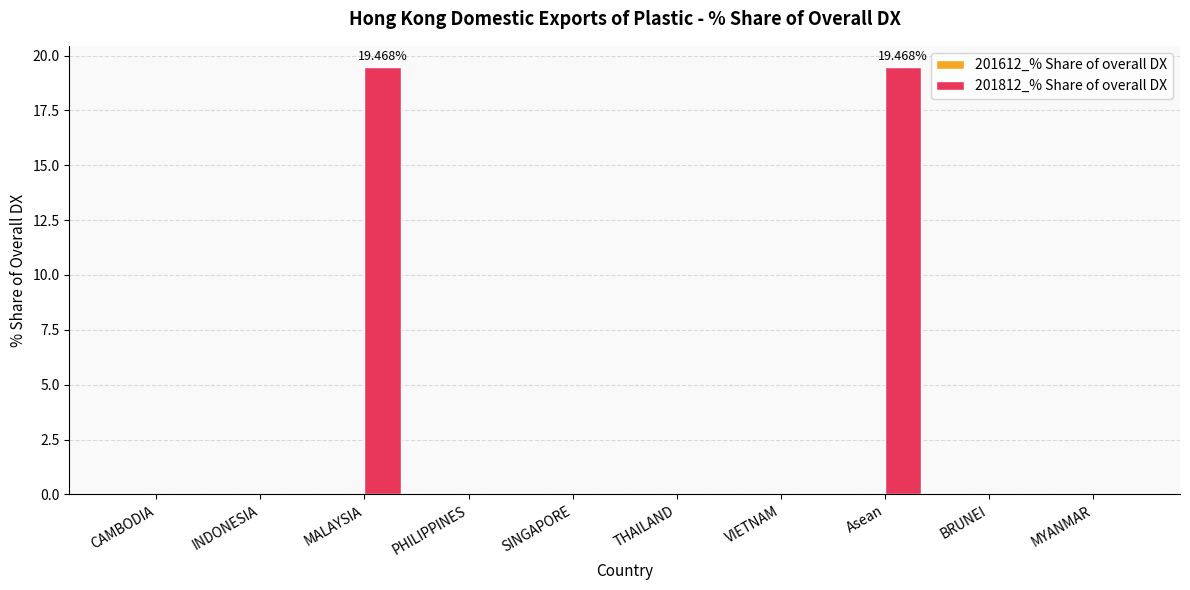

What is the sum of all values?

38.9